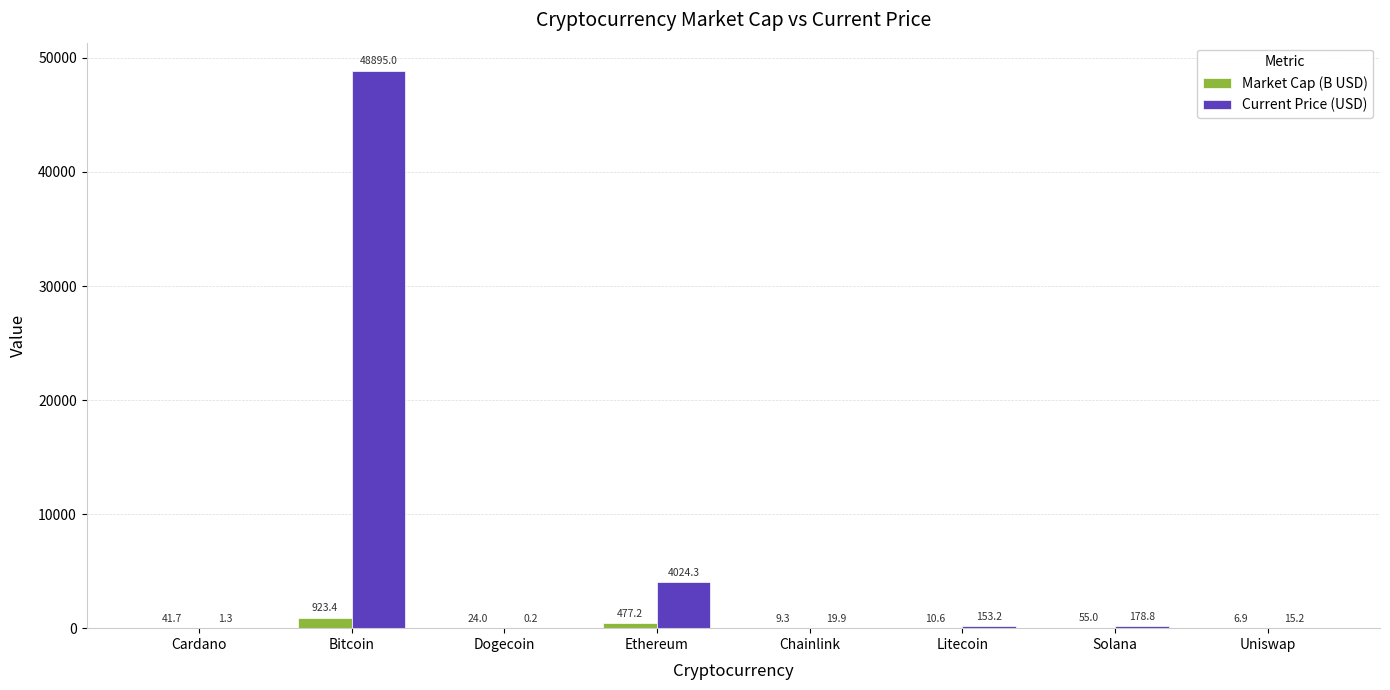

What is the total value across all series at Cardano?

43.0